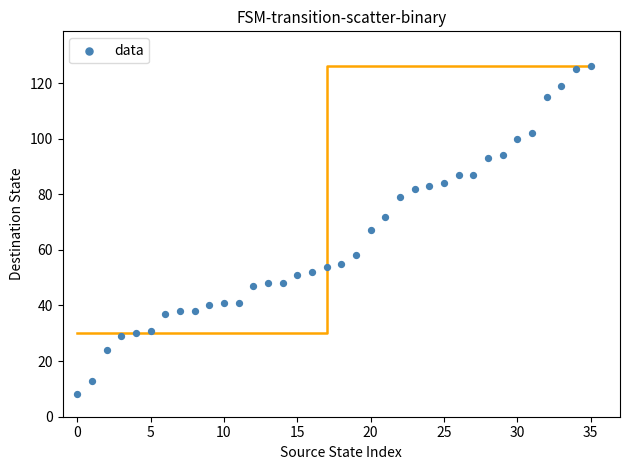

What is the range of Y values (max minus min)?

118